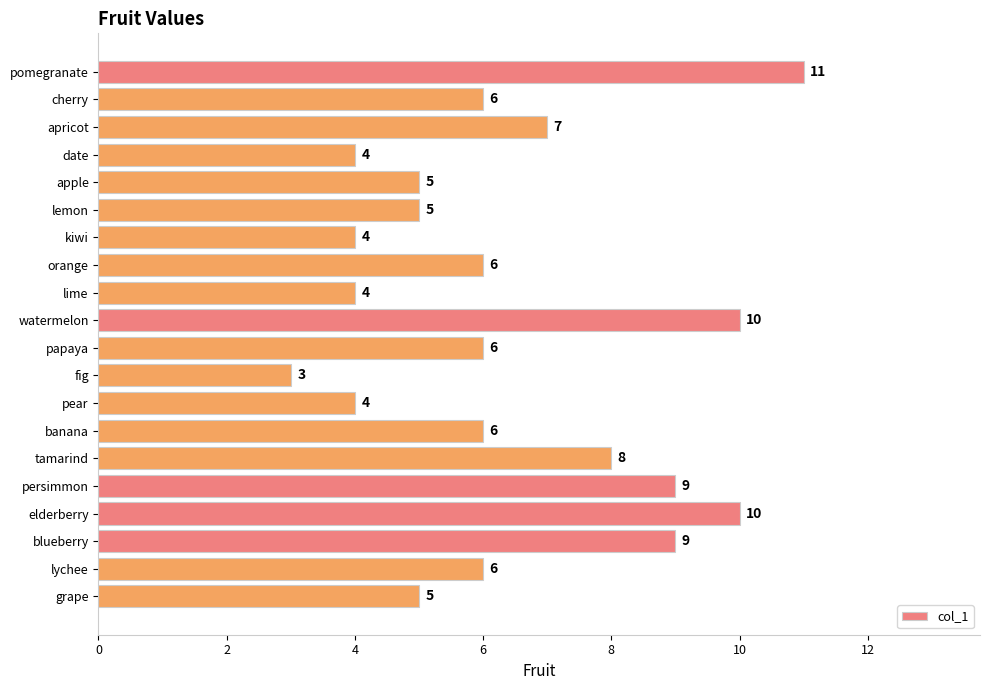

Approximately how many times larger is the value at blueberry compared to papaya?

1.5